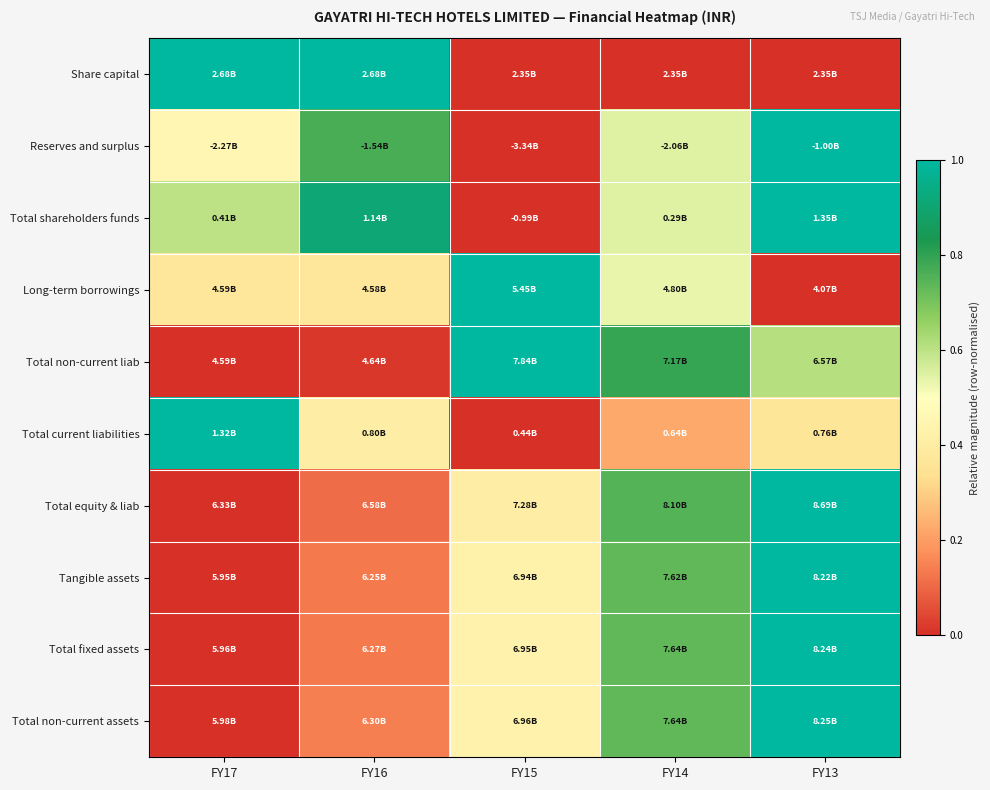

Count the number of data series in this chart.

10